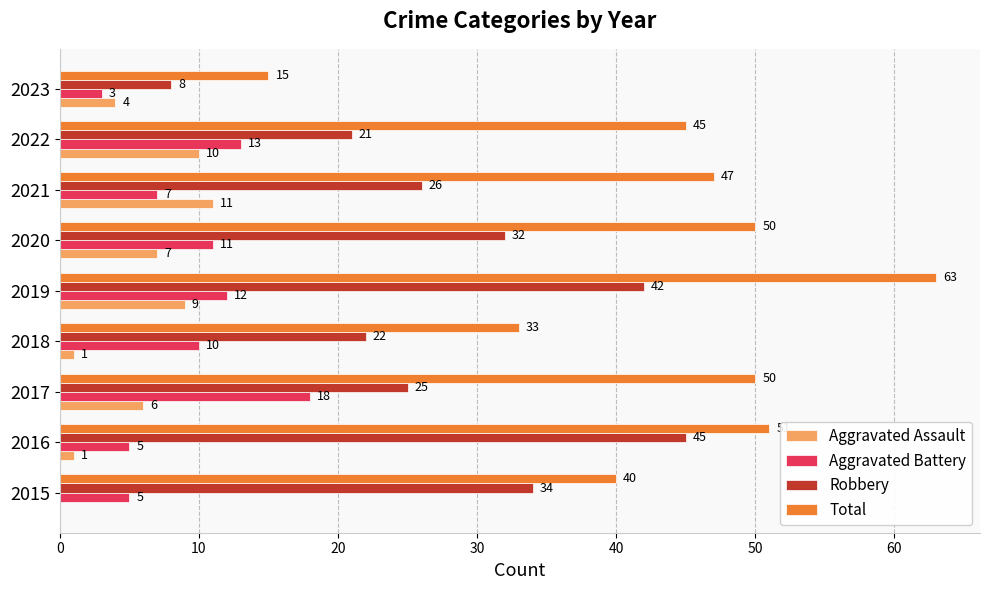

The Robbery series shows 5 at 2023. True or false?

False